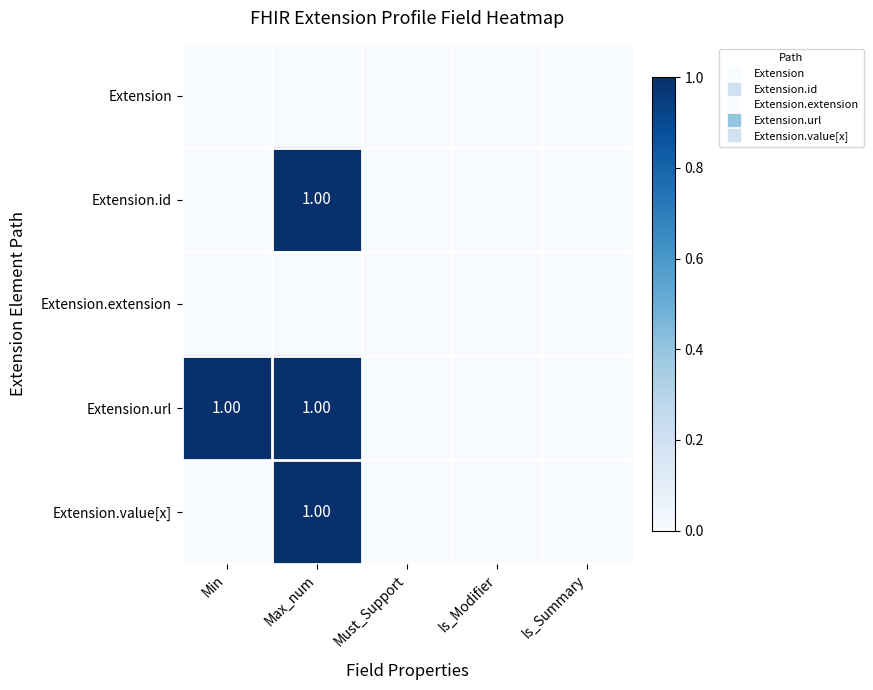

Between Min and Max_num, which series saw the biggest shift?

Extension.id